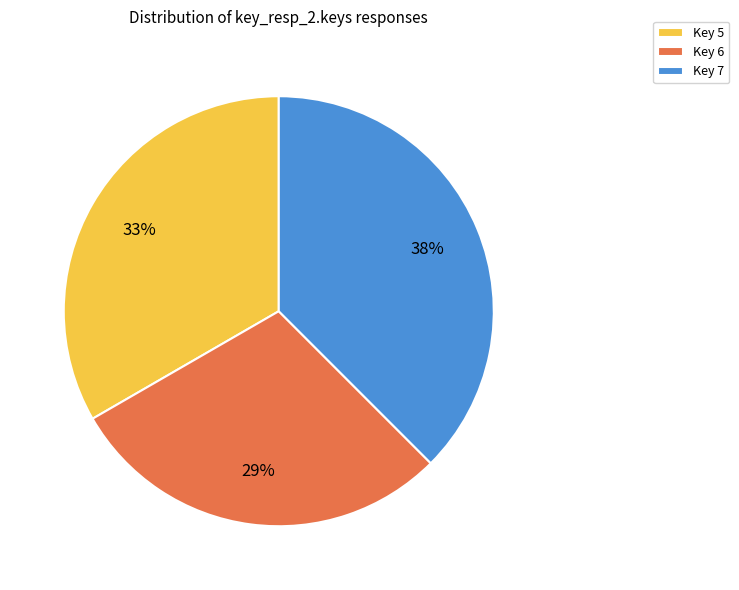

What percentage is the Key 6 slice, to the nearest percent?

29%